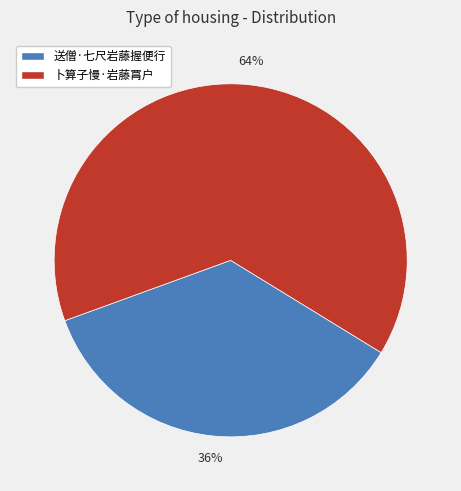

The 送僧·七尺岩藤握便行 slice represents 36% of the pie. True or false?

True